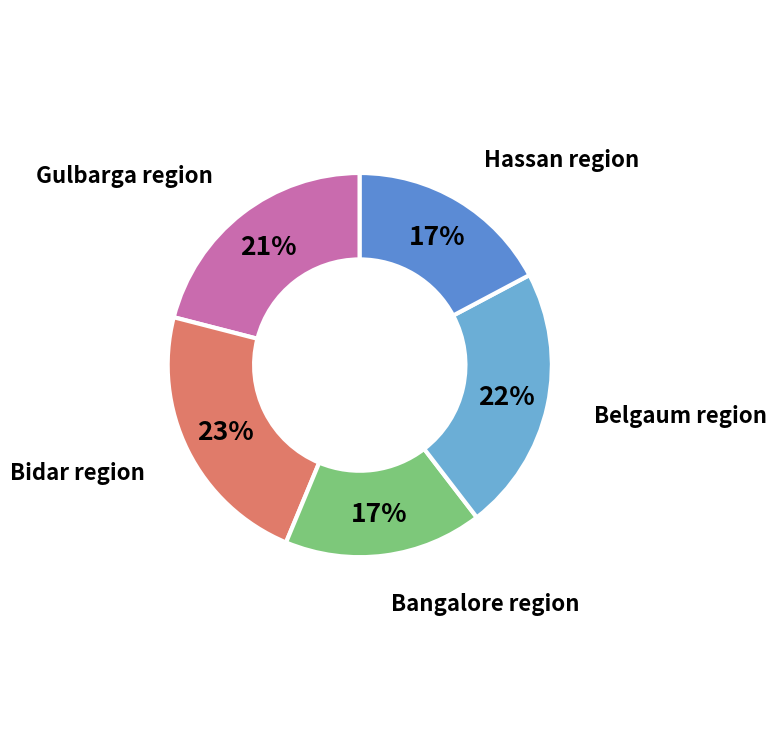

Combined, do Belgaum region and Bidar region account for over 50%?

No